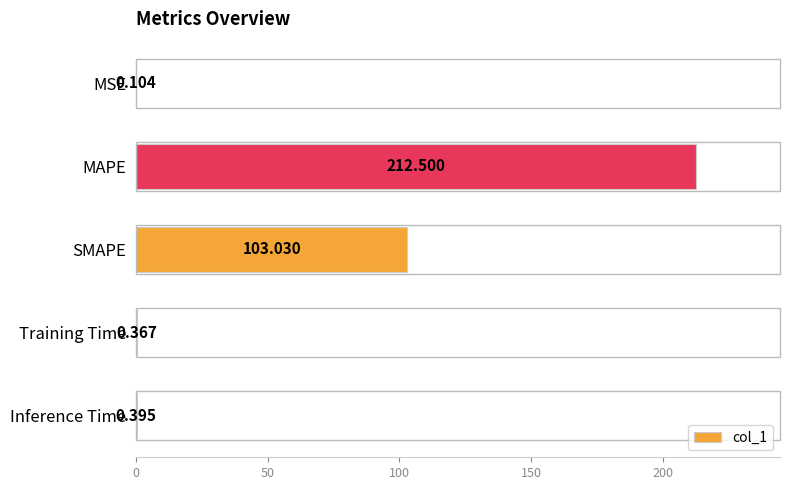

Where is the data nearest to the value 106?

SMAPE